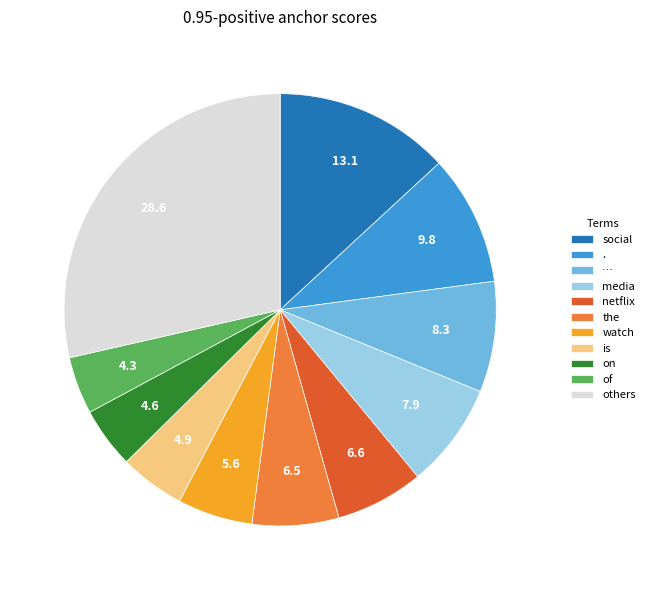

The … slice represents 20% of the pie. True or false?

False